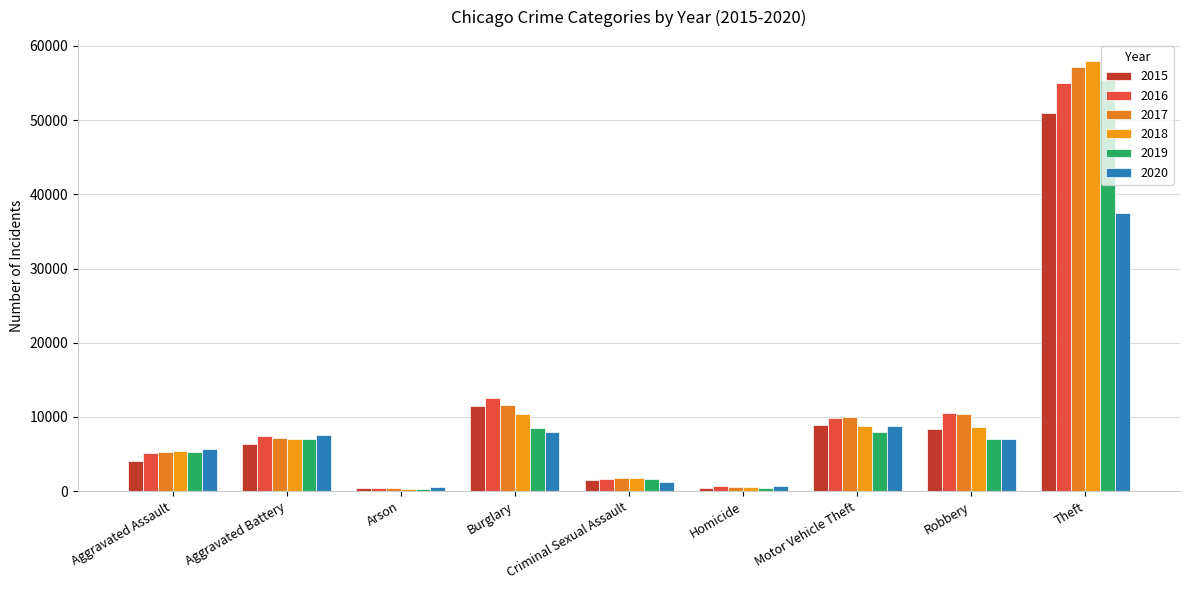

At which category does the chart reach its minimum across all series?

Arson